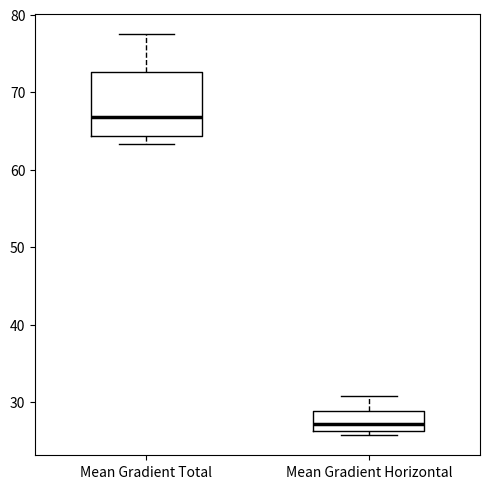

Reading left to right, read every box against the y-axis: the position of its median line, the range the box covers, and the ends of its whiskers. The values are not printed on the chart, so give them approximately, as read against the axis.

Mean Gradient Total: median 67, box 64 to 73, whiskers 63 to 78
Mean Gradient Horizontal: median 27, box 26 to 29, whiskers 26 (just below the box's lower edge) to 31